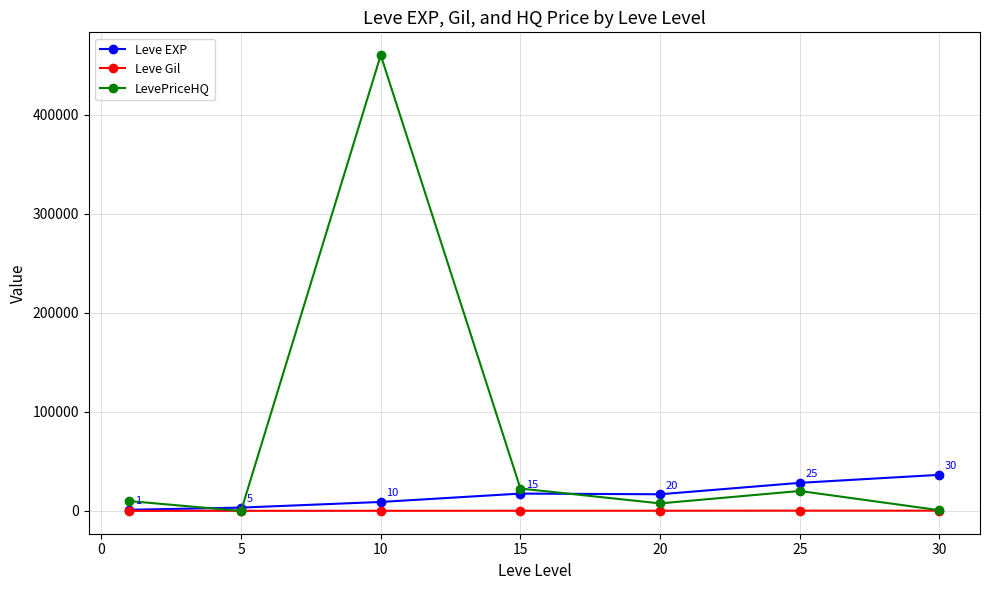

How many interior local peaks does the LevePriceHQ series have?

2